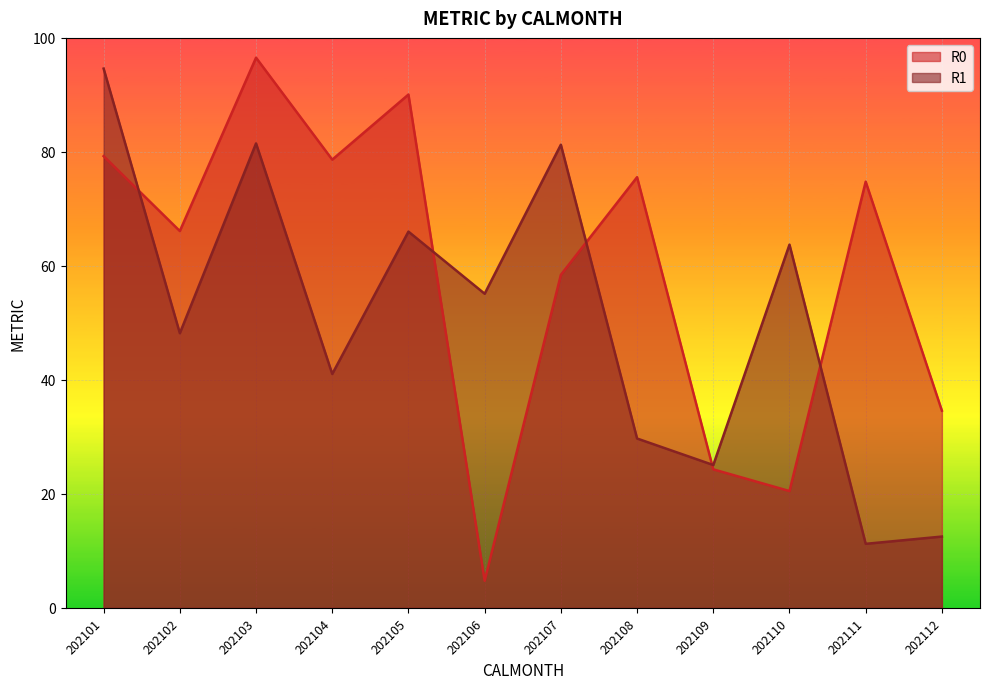

Where do R0 and R1 first cross each other?

202101 and 202102